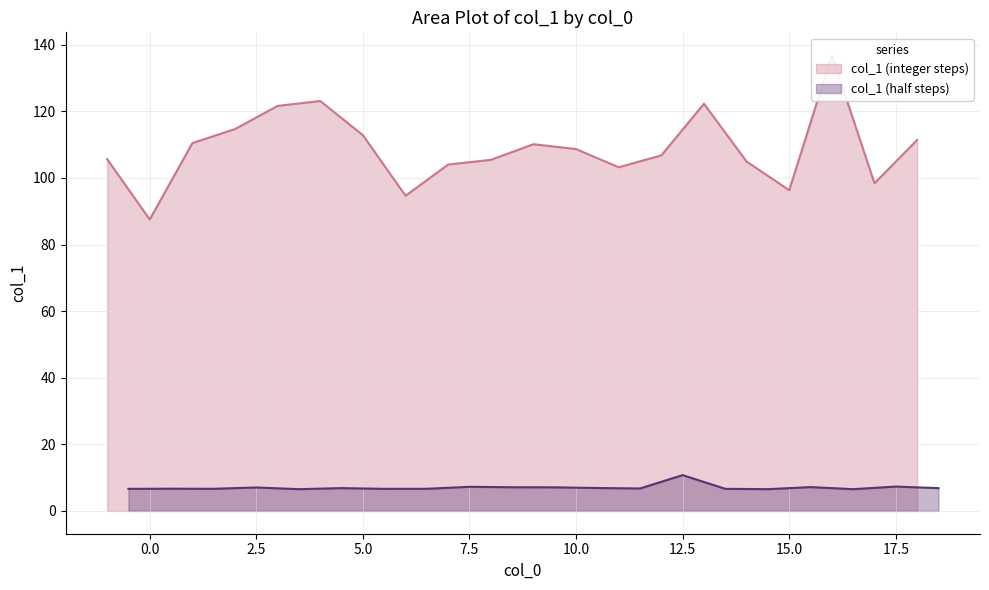

Does the chart have visible grid lines?

Yes